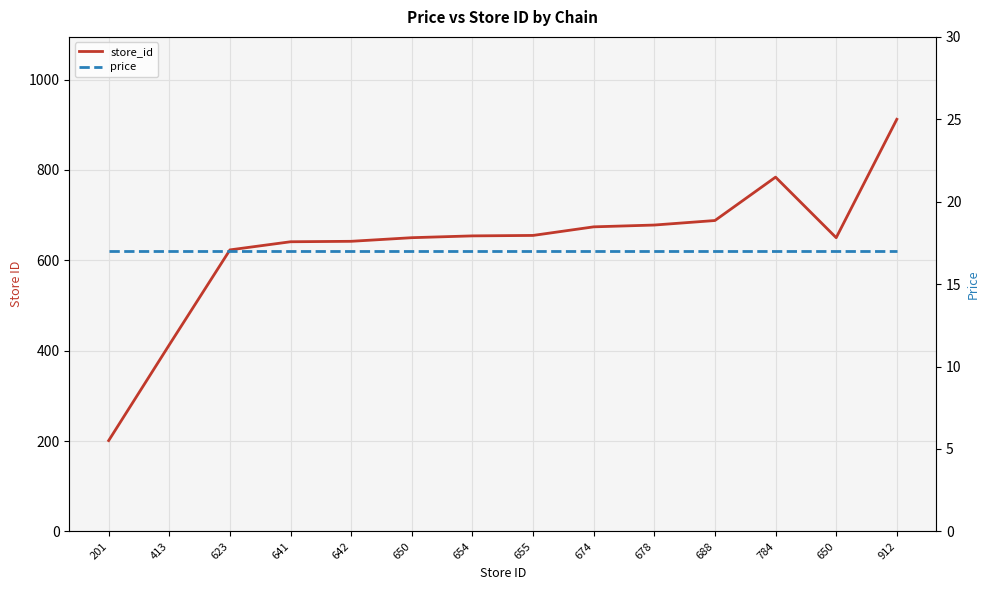

Where is the first local minimum for store_id?

650